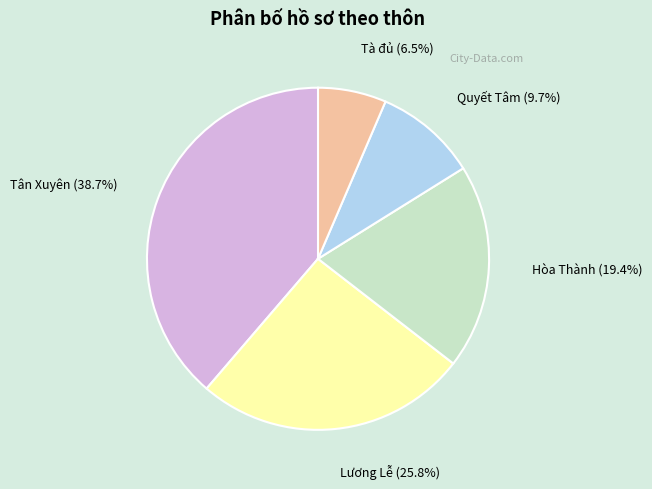

Is the sum of Tà đủ and Quyết Tâm greater than half?

No